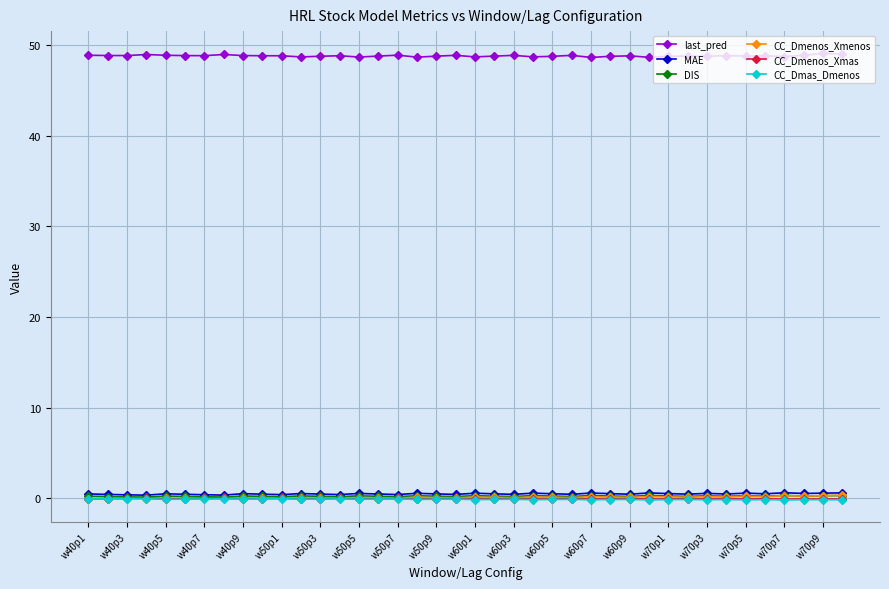

How many intersections are there between DIS and CC_Dmenos_Xmenos?

1